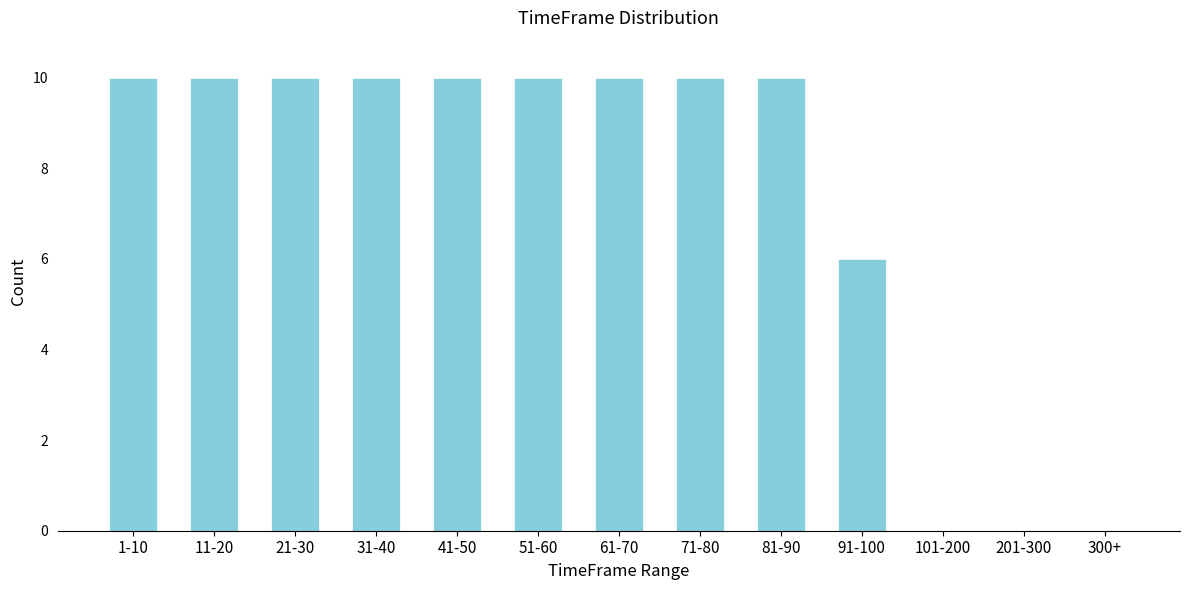

Reading right to left, list all the values displayed in this chart.

300+=0	201-300=0	101-200=0	91-100=6	81-90=10	71-80=10	61-70=10	51-60=10	41-50=10	31-40=10	21-30=10	11-20=10	1-10=10